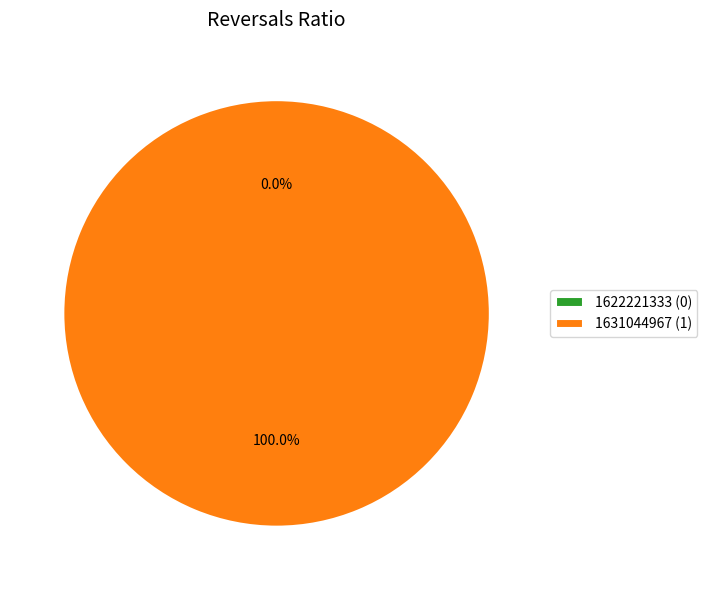

The 1622221333 slice represents 0% of the pie. True or false?

True